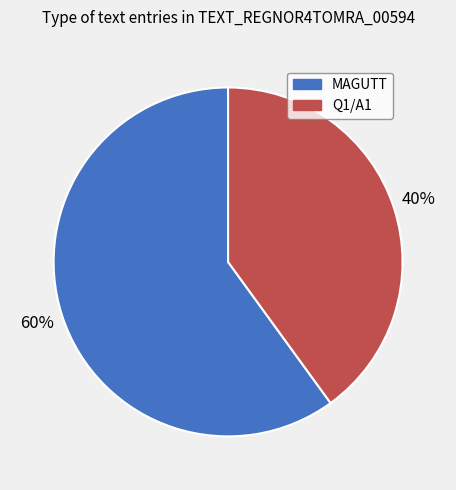

What percentage is the Q1/A1 slice, to the nearest percent?

40%